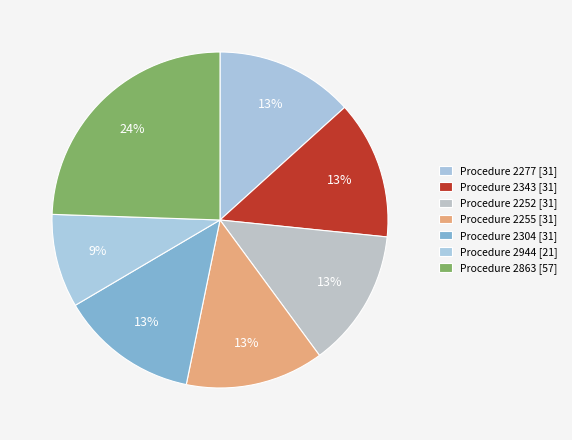

Which category has the smallest portion of the pie?

2944